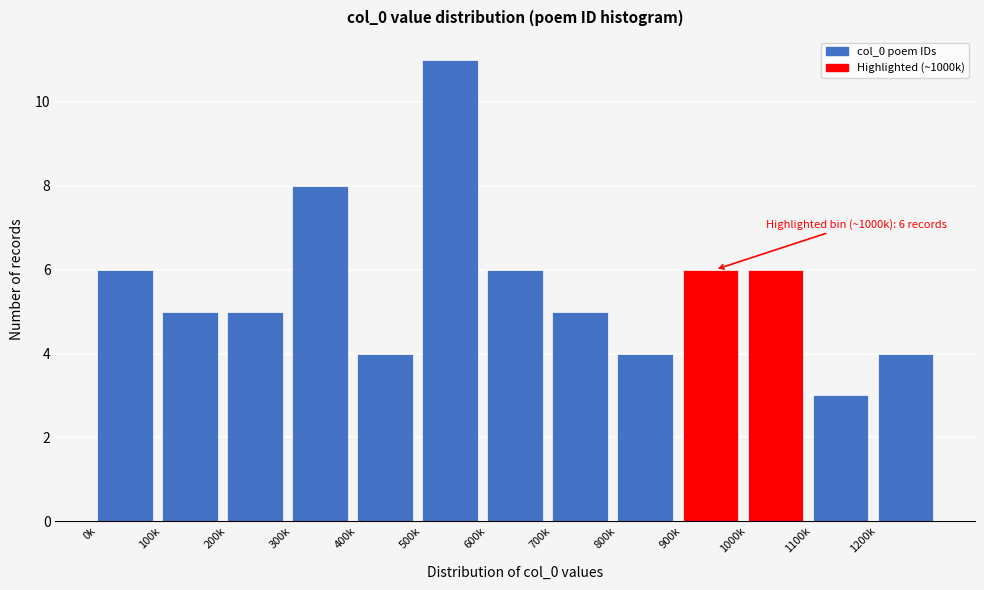

Reading right to left, list all the values displayed in this chart.

1200k=4	1100k=3	1000k=6	900k=6	800k=4	700k=5	600k=6	500k=11	400k=4	300k=8	200k=5	100k=5	0k=6